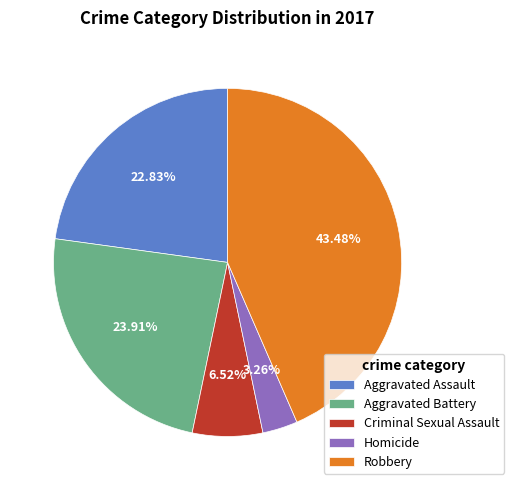

What percentage is the Robbery slice, to the nearest percent?

43%